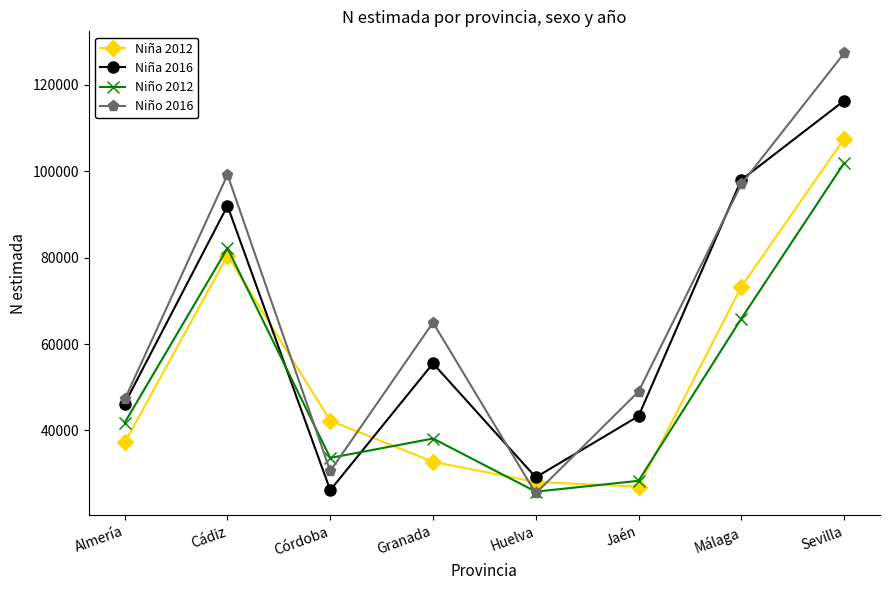

Count the number of categories in the chart.

8